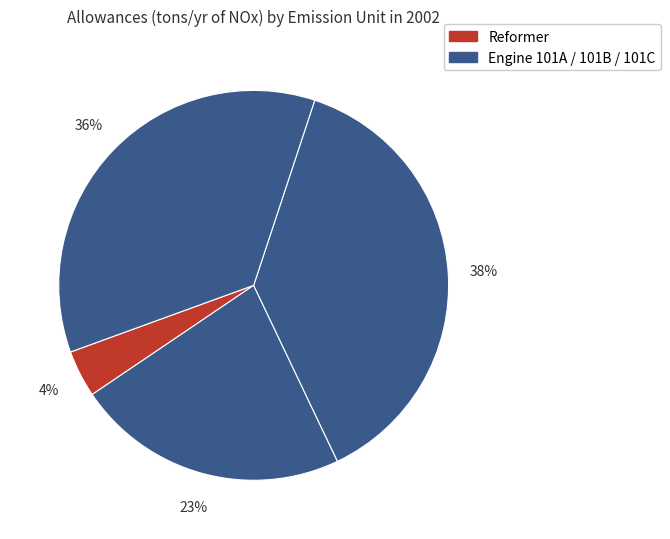

How many segments does this pie chart have?

4